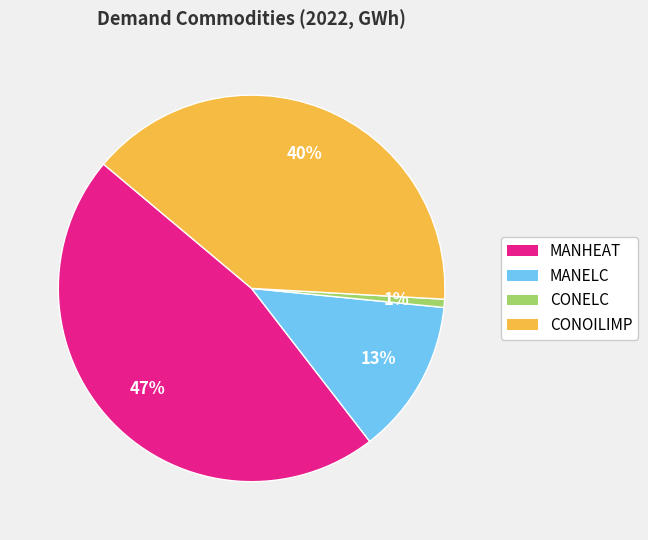

Is the sum of MANHEAT and CONELC greater than half?

No